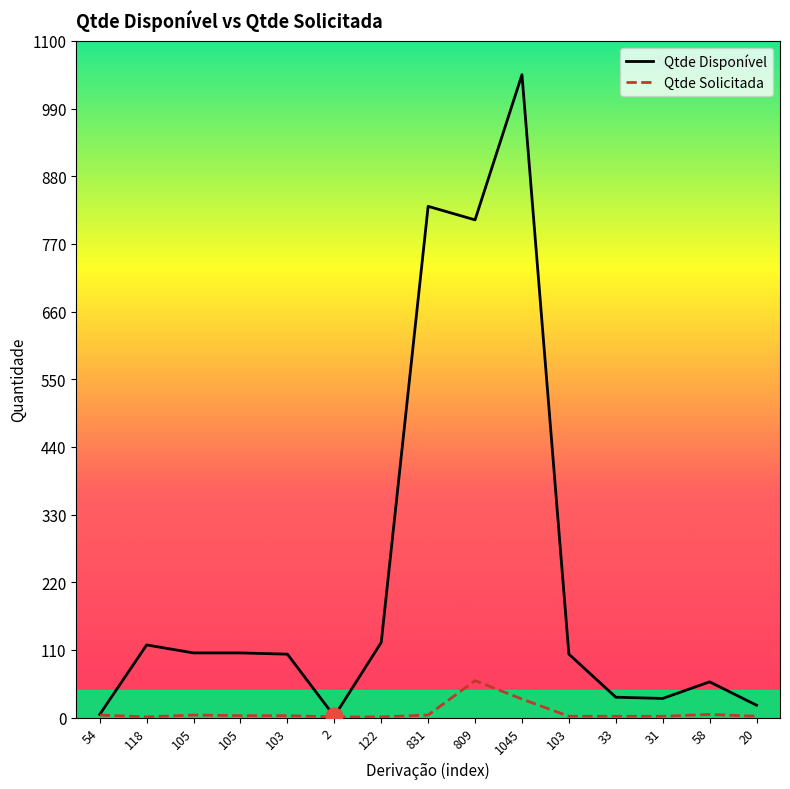

Is it true that Qtde Disponível equals 179 at 122?

False